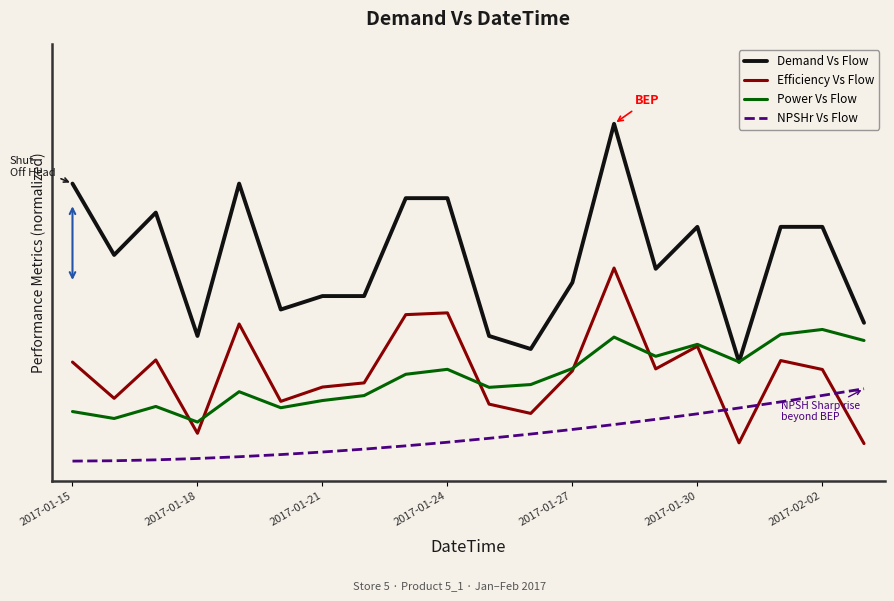

Does the chart have visible grid lines?

No